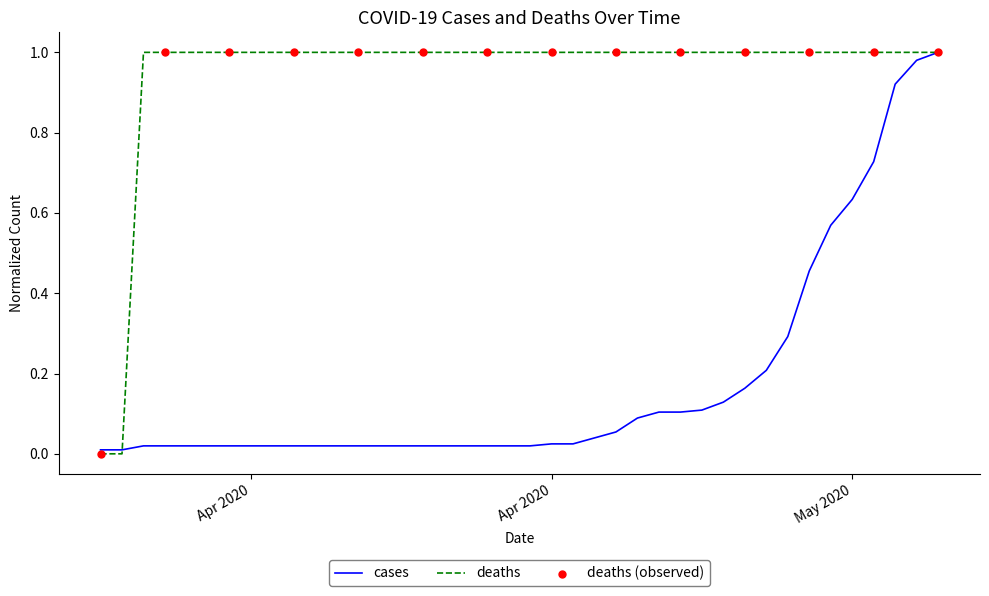

List the series in order of their overall mean, lowest first.

cases, deaths